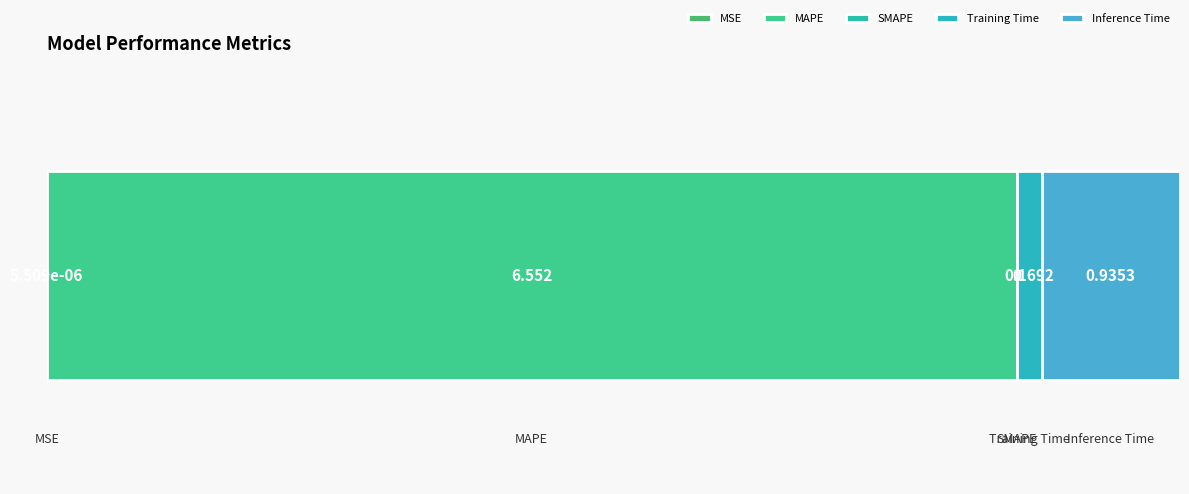

What is the value of the 2nd bar from the left?

6.6